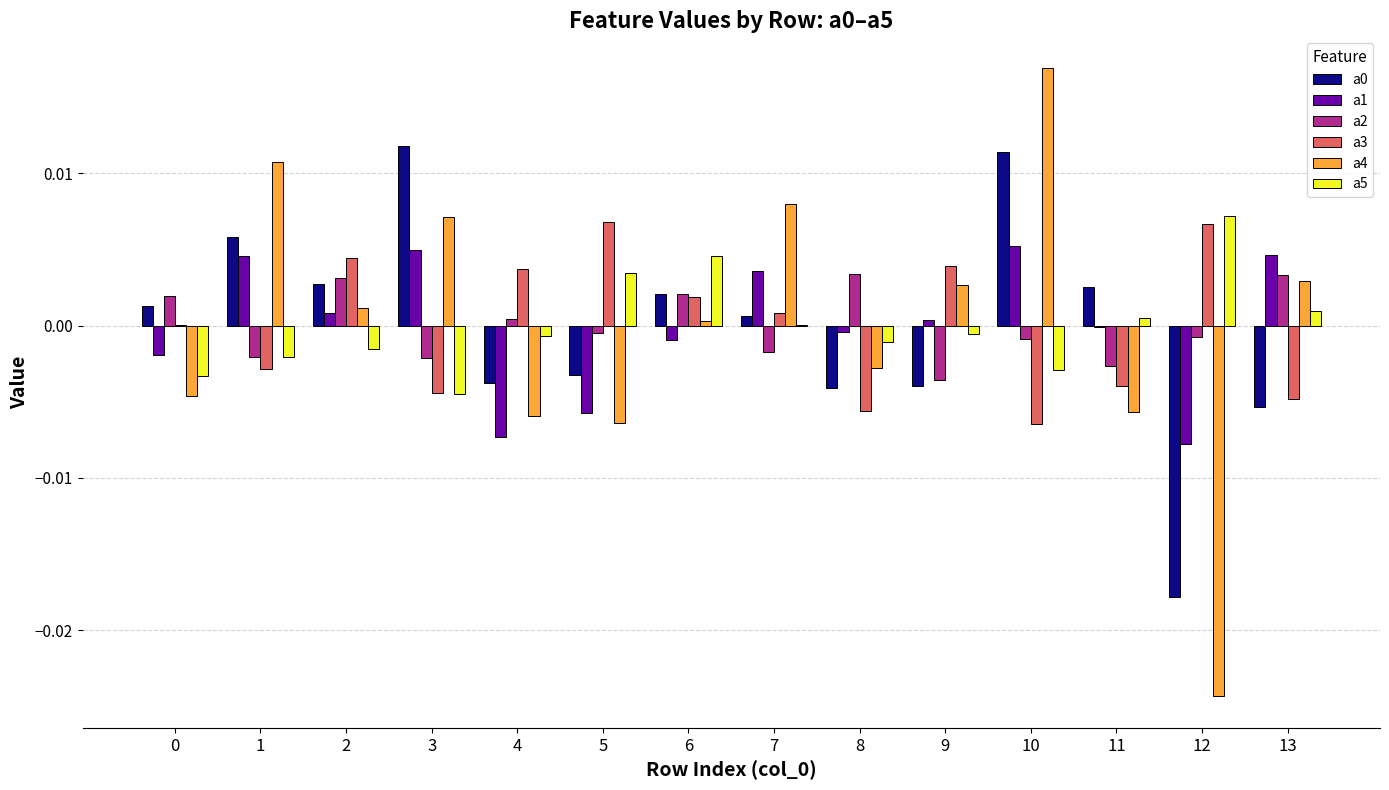

At which category is the sum across all series the highest?

10